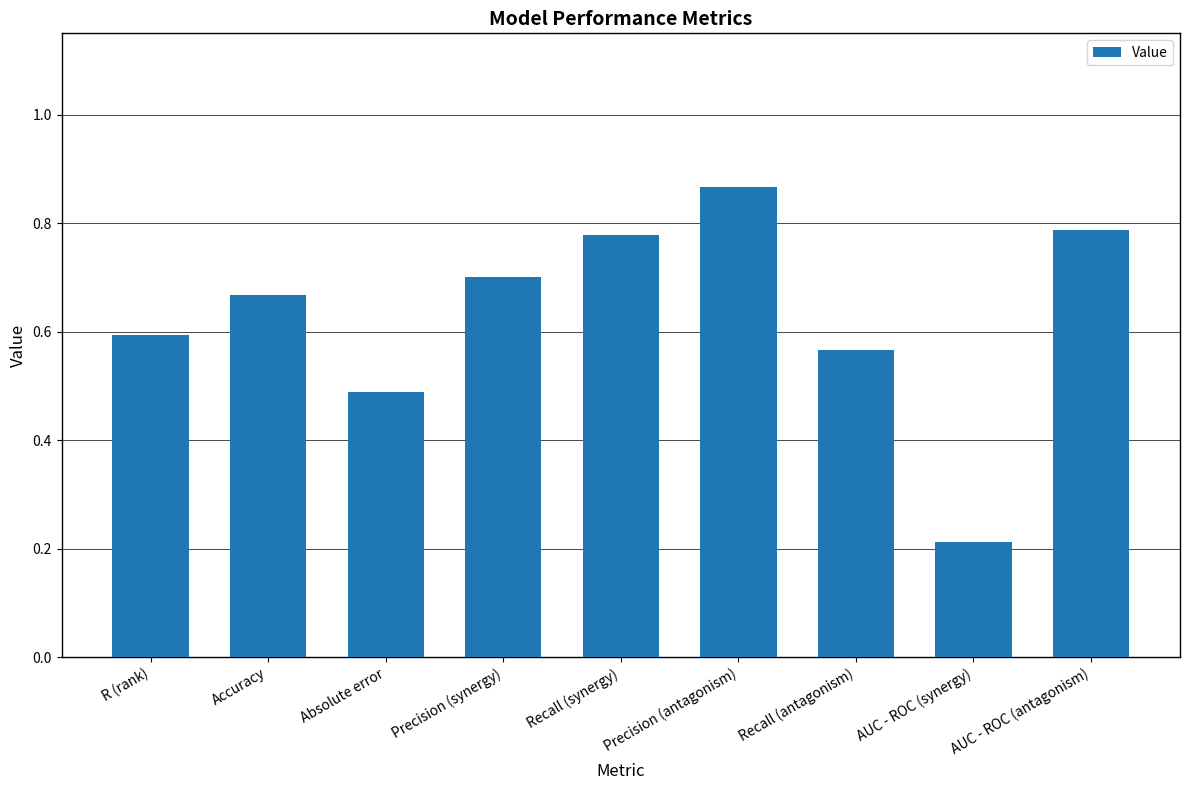

Are the bars grouped side by side (vs. stacked)?

No